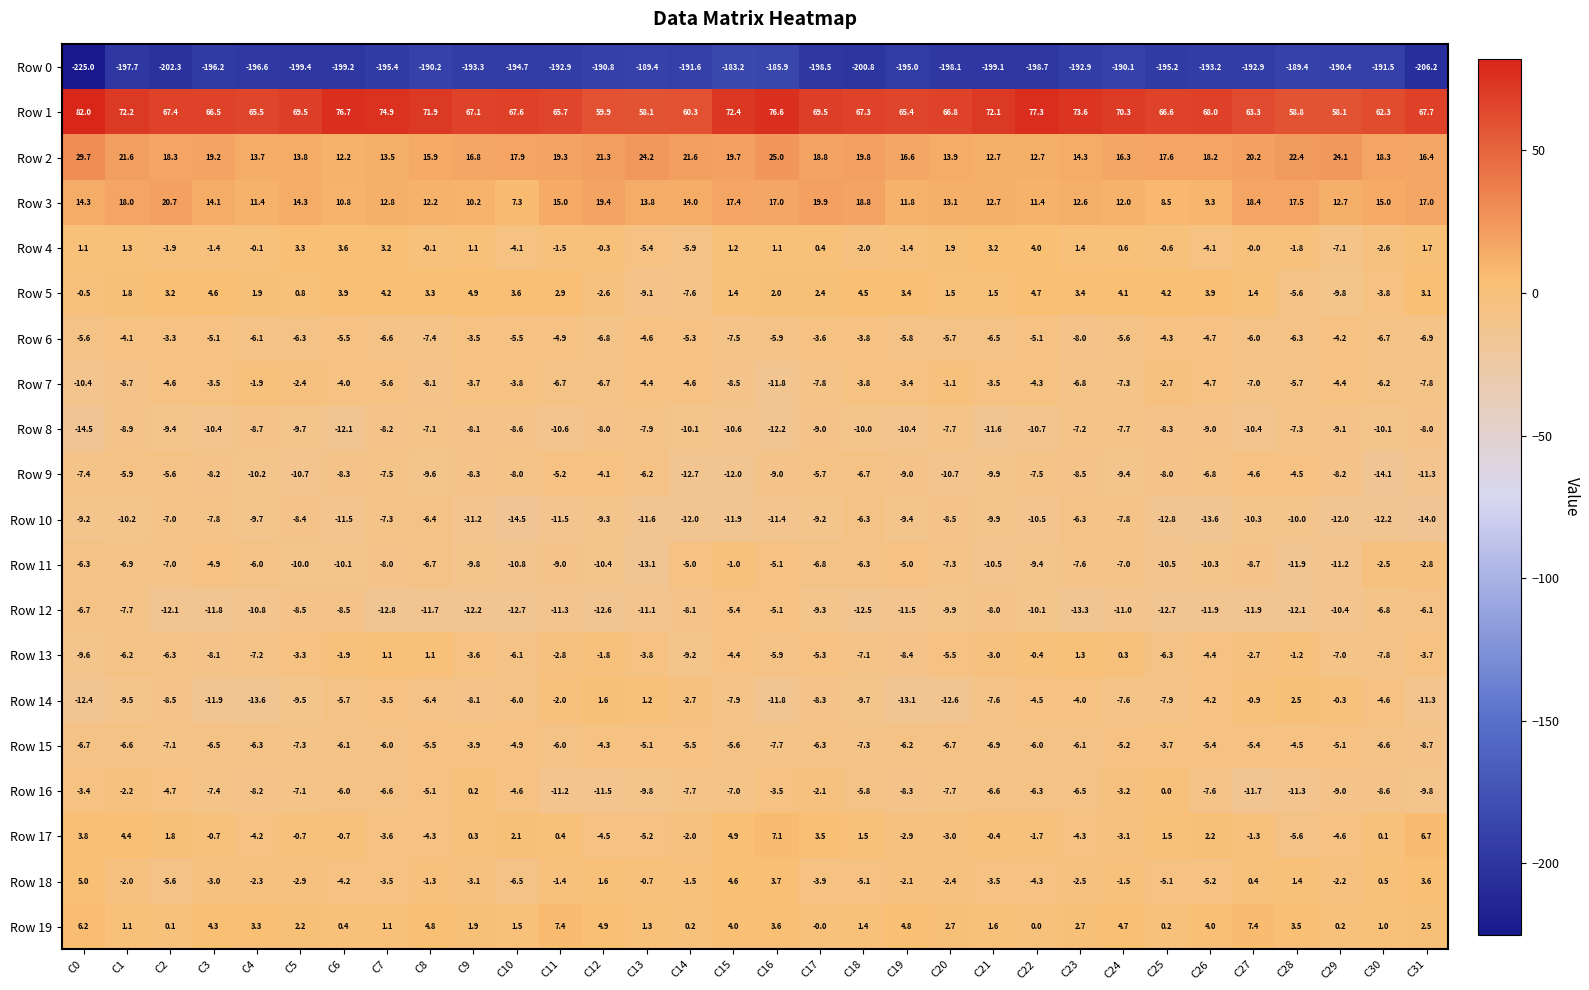

What is the spread (max minus min) of values at C25?

261.8